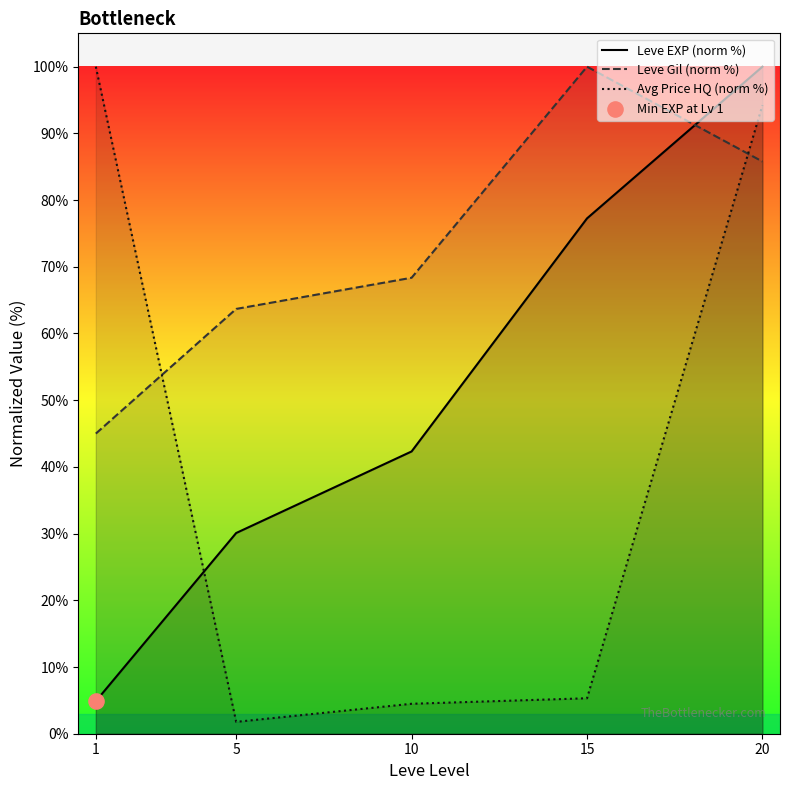

Is the value of Avg Price HQ (norm %) at 5 greater than the value of Leve Gil (norm %) at 10?

No